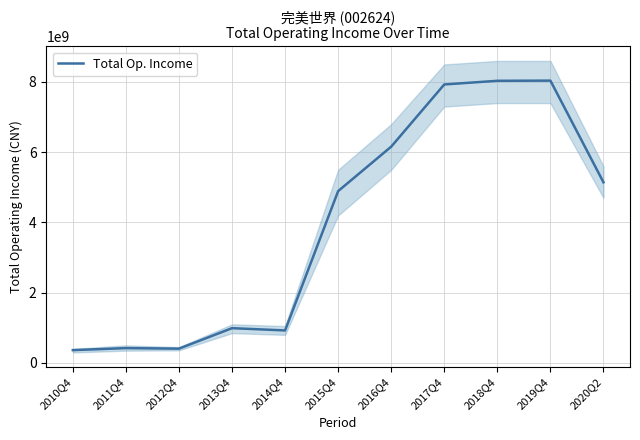

Reading left to right, transcribe all the data shown in this chart.

2010Q4=364965244.2	2011Q4=422049001.9	2012Q4=407084467.7	2013Q4=990086222.1	2014Q4=925784337.7	2015Q4=4893068813.5	2016Q4=6158831750.7	2017Q4=7929815019.1	2018Q4=8033765031.4	2019Q4=8039021278.8	2020Q2=5143629319.8